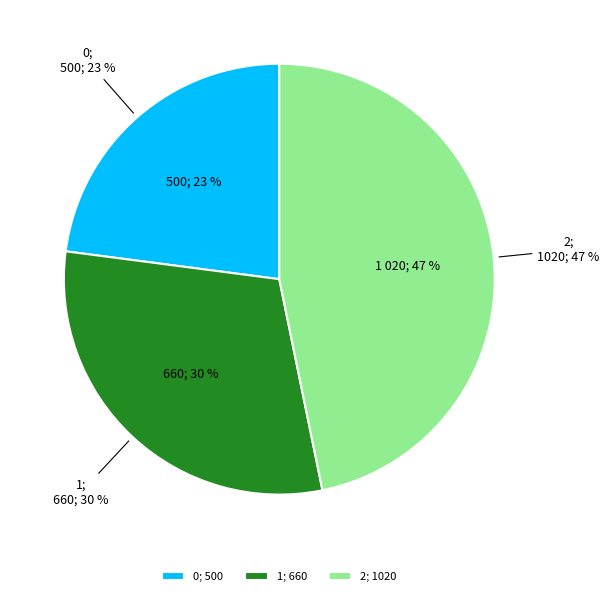

Is it true that 0 is 23% of the pie?

True